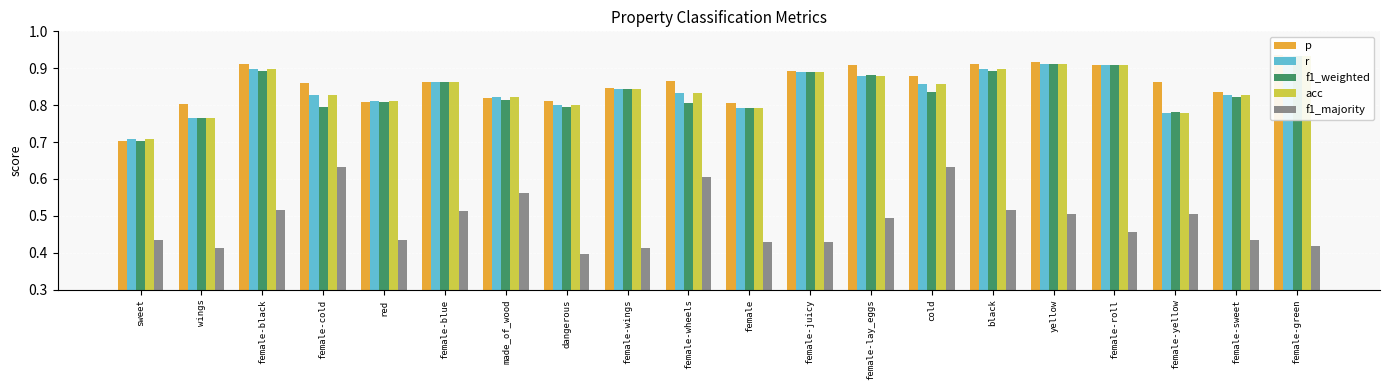

Reading right to left, list all the values displayed in this chart.

p: 0.9	0.8	0.9	0.9	0.9	0.9	0.9	0.9	0.9	0.8	0.9	0.8	0.8	0.8	0.9	0.8	0.9	0.9	0.8	0.7
r: 0.9	0.8	0.8	0.9	0.9	0.9	0.9	0.9	0.9	0.8	0.8	0.8	0.8	0.8	0.9	0.8	0.8	0.9	0.8	0.7
f1_weighted: 0.9	0.8	0.8	0.9	0.9	0.9	0.8	0.9	0.9	0.8	0.8	0.8	0.8	0.8	0.9	0.8	0.8	0.9	0.8	0.7
acc: 0.9	0.8	0.8	0.9	0.9	0.9	0.9	0.9	0.9	0.8	0.8	0.8	0.8	0.8	0.9	0.8	0.8	0.9	0.8	0.7
f1_majority: 0.4	0.4	0.5	0.5	0.5	0.5	0.6	0.5	0.4	0.4	0.6	0.4	0.4	0.6	0.5	0.4	0.6	0.5	0.4	0.4